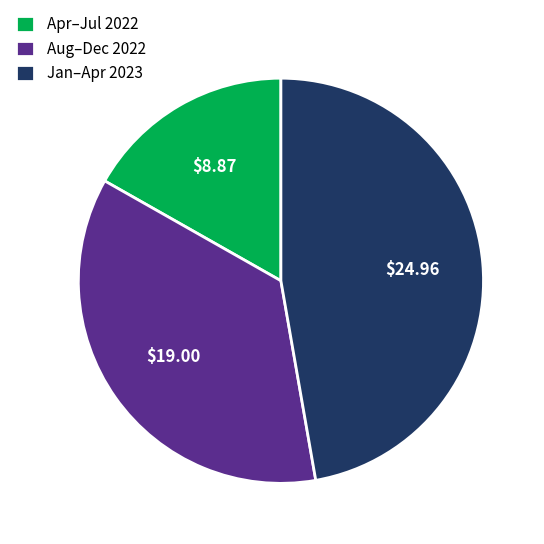

How many slices are in this pie chart?

3